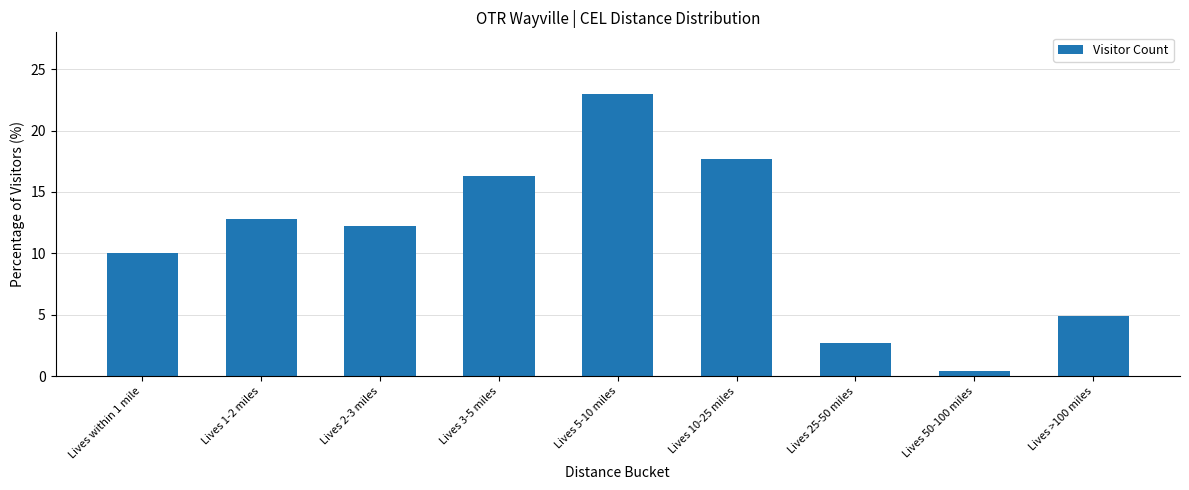

What is the sum of all values?

100.0